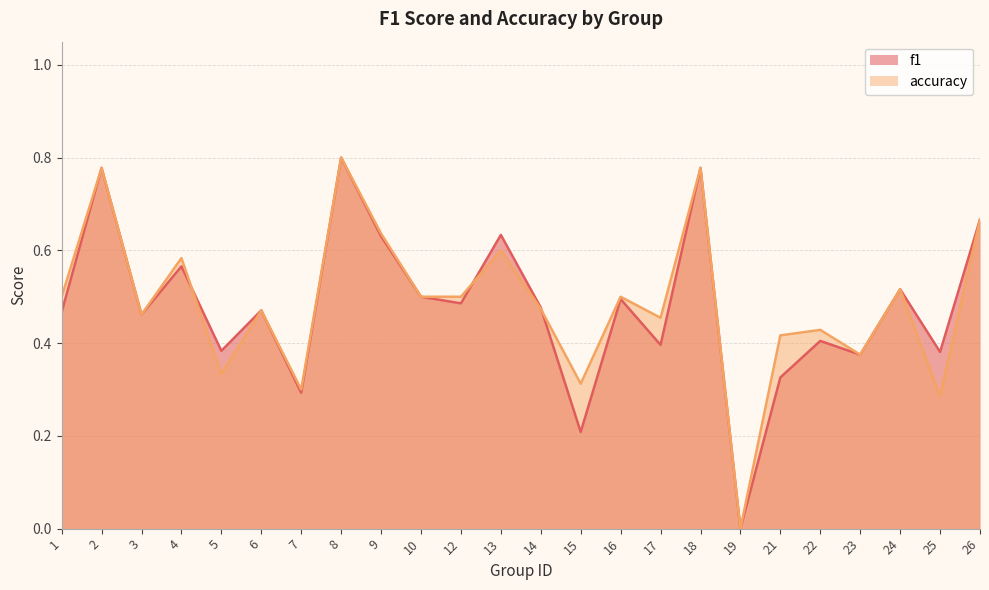

How many interior local valleys does the accuracy series have?

8